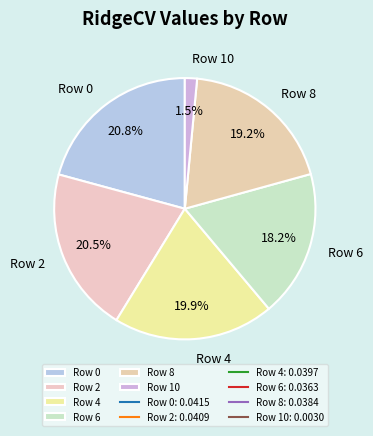

How many segments does this pie chart have?

6